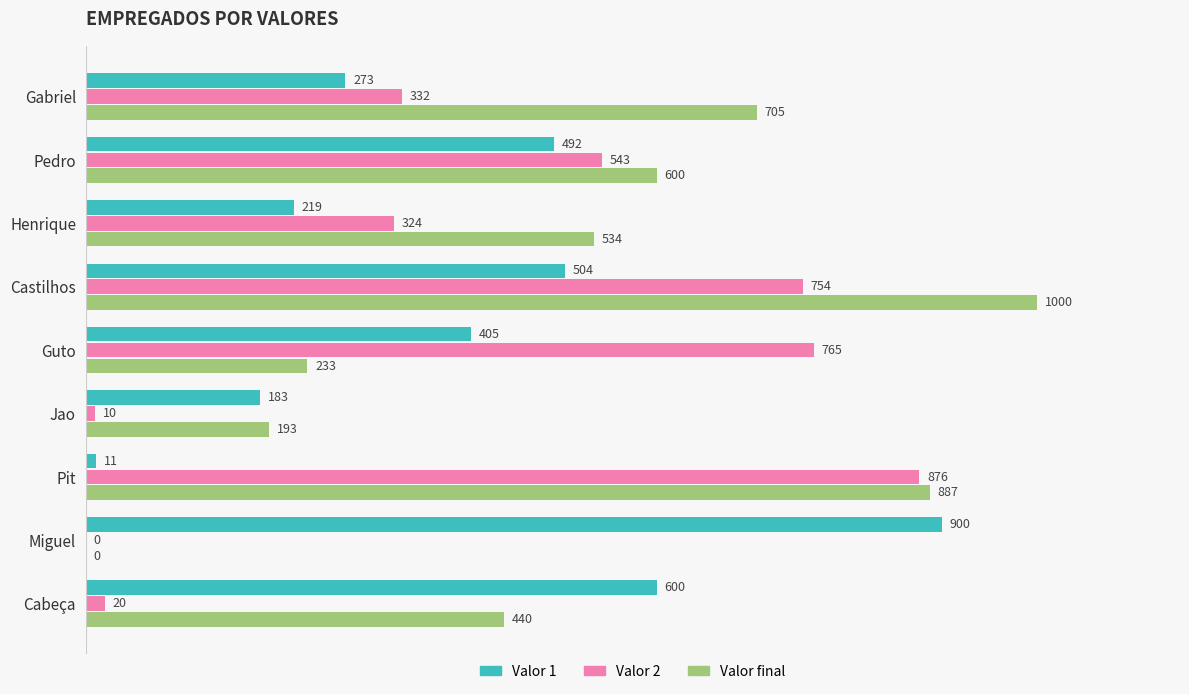

What is the approximate value of Valor 2 at Henrique?

324